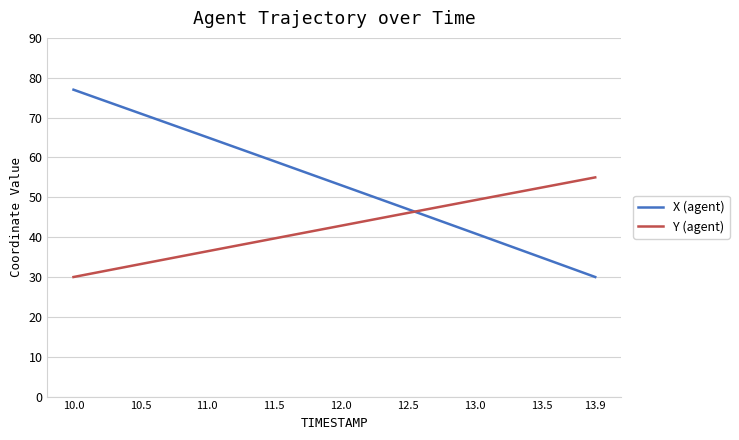

What are all the series names shown in the legend?

X (agent), Y (agent)